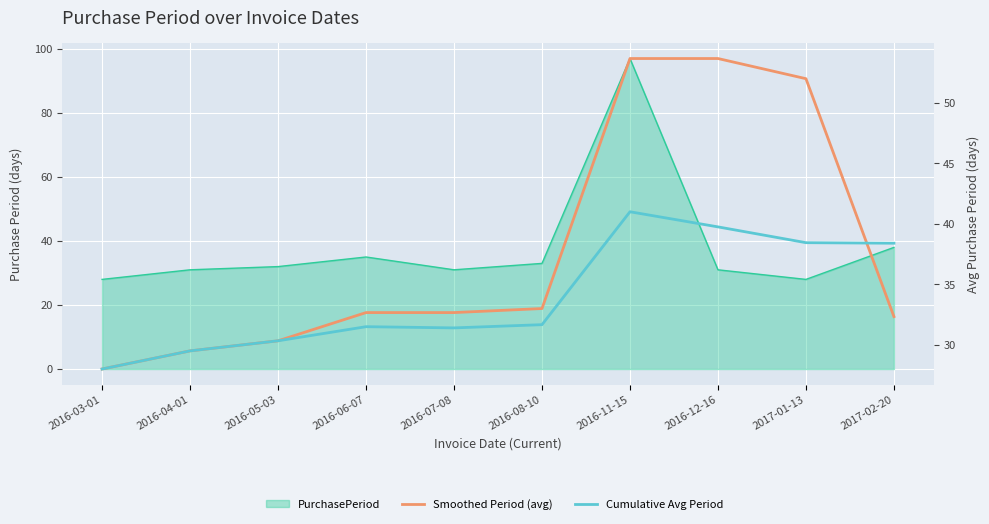

True or false: Cumulative Avg Period has a value of 31.7 at 2016-08-10.

True